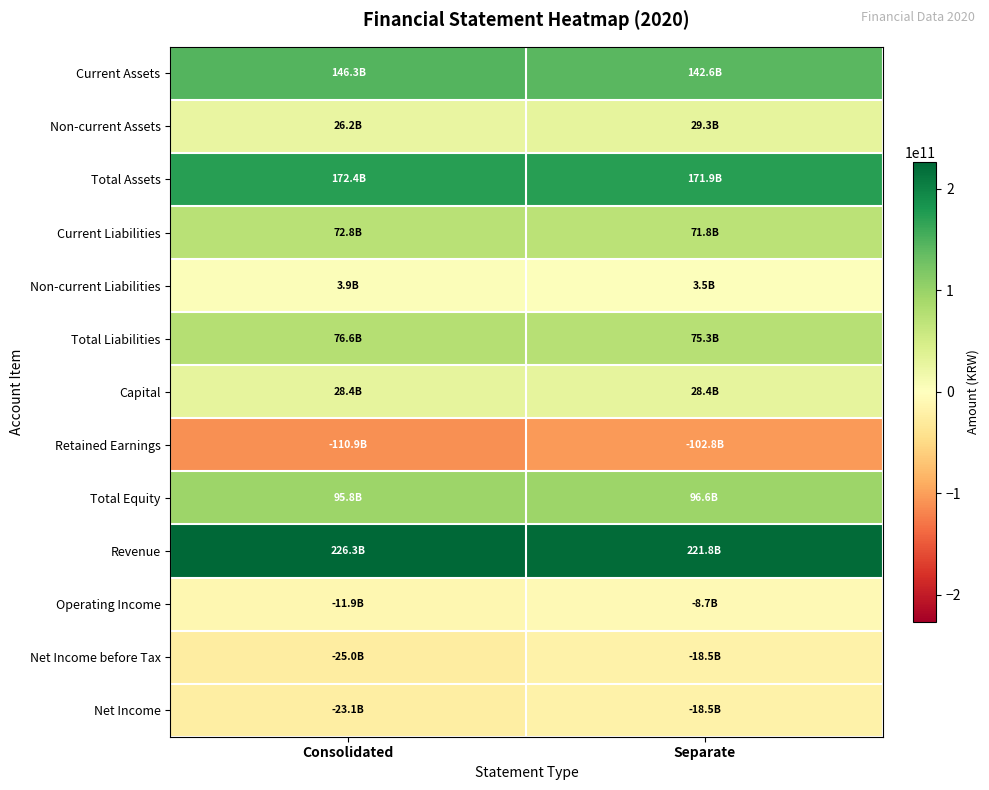

Reading left to right, transcribe all the data shown in this chart.

Current Assets: Consolidated=146277936324	Separate=142612141312
Non-current Assets: Consolidated=26165503033	Separate=29318507937
Total Assets: Consolidated=172443439357	Separate=171930649249
Current Liabilities: Consolidated=72762462534	Separate=71842687306
Non-current Liabilities: Consolidated=3879577855	Separate=3489911413
Total Liabilities: Consolidated=76642040389	Separate=75332598719
Capital: Consolidated=28429923500	Separate=28429923500
Retained Earnings: Consolidated=-110877418434	Separate=-102792627244
Total Equity: Consolidated=95801398968	Separate=96598050530
Revenue: Consolidated=226329072223	Separate=221815309844
Operating Income: Consolidated=-11888921989	Separate=-8688893243
Net Income before Tax: Consolidated=-25048195496	Separate=-18548422530
Net Income: Consolidated=-23067872601	Separate=-18548422530